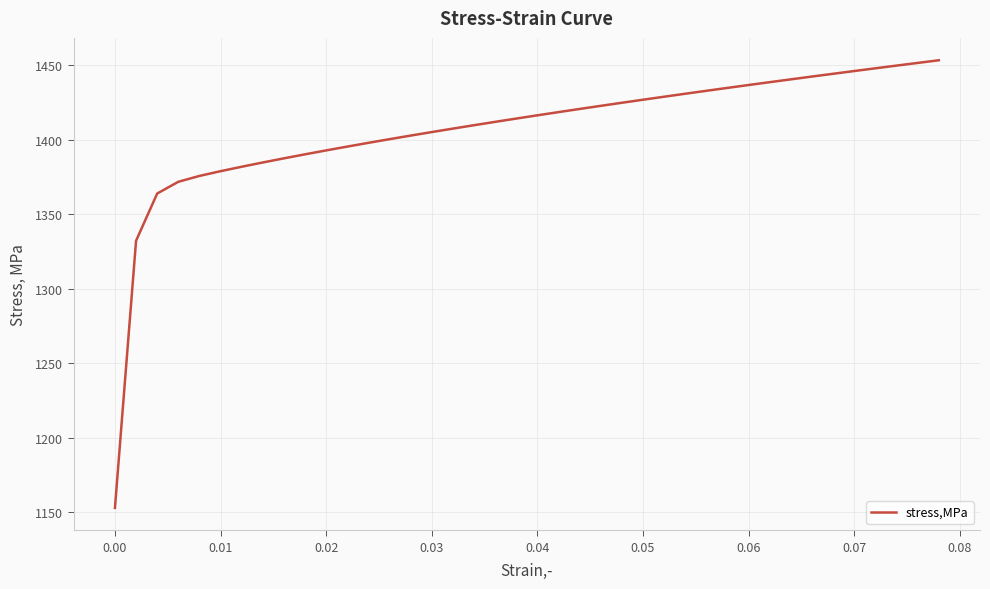

What is the difference between the maximum and minimum values?

300.4